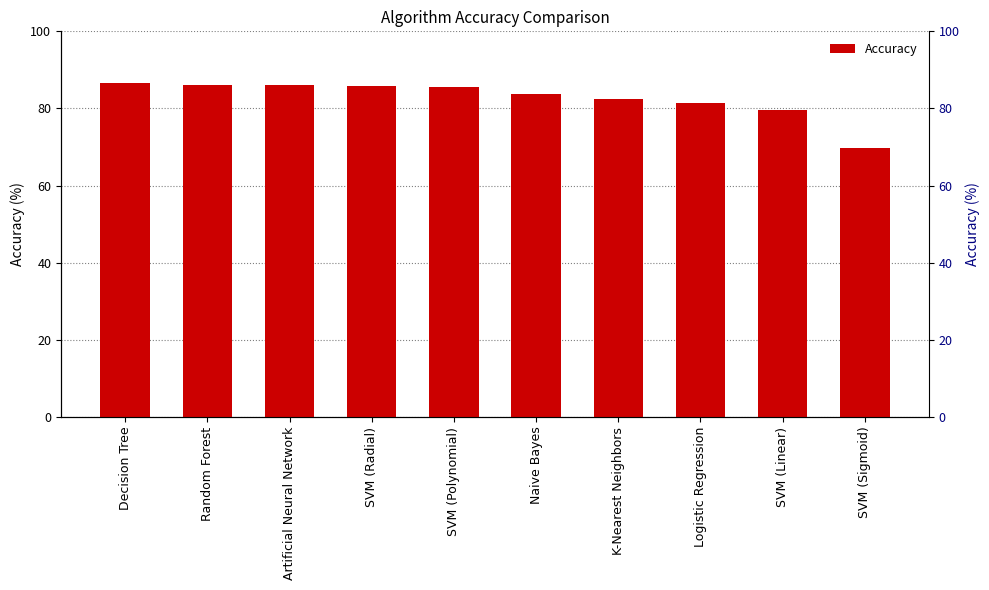

How many bars are there in total?

10